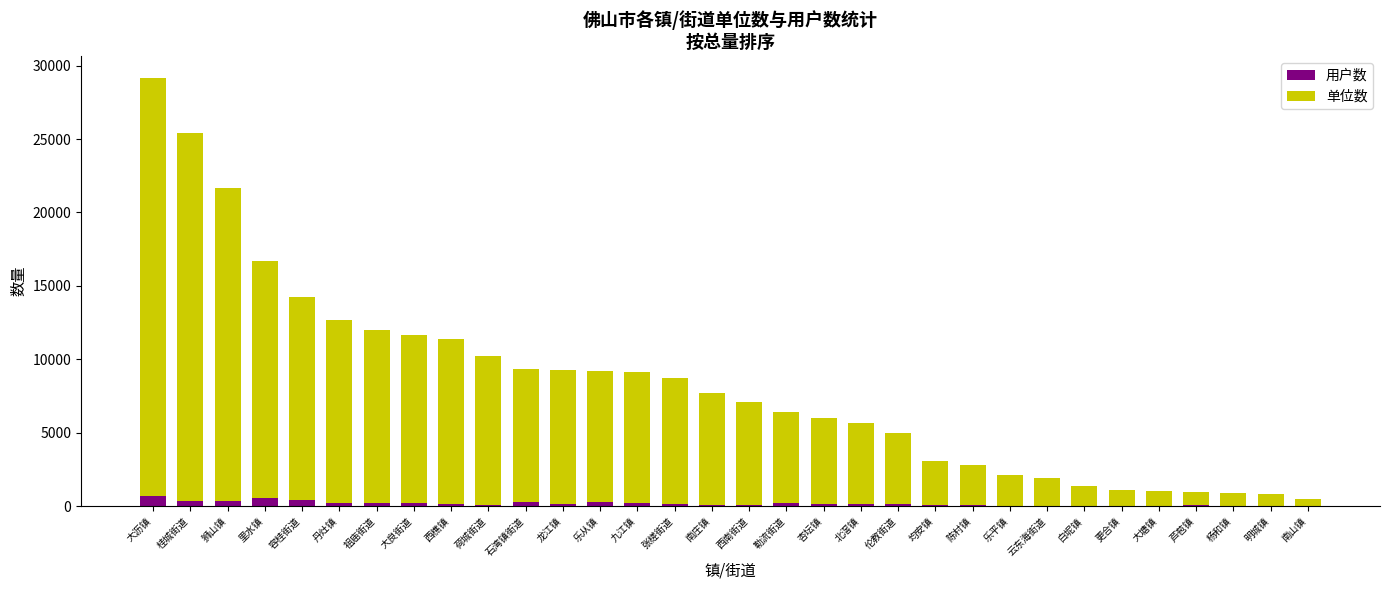

What is the maximum value for 用户数?

687